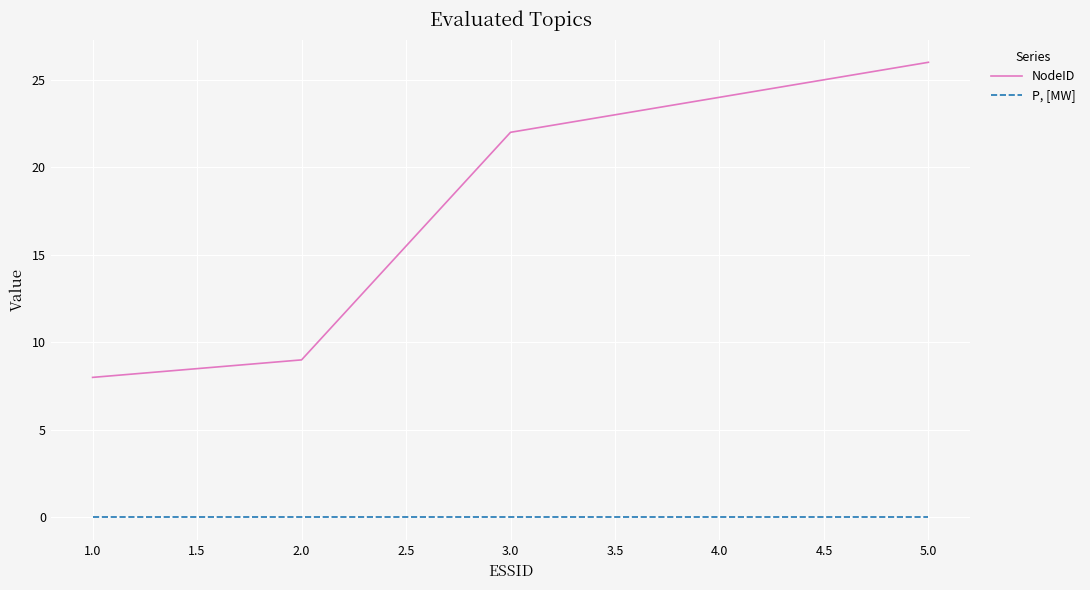

At which category is the sum across all series the highest?

5.0